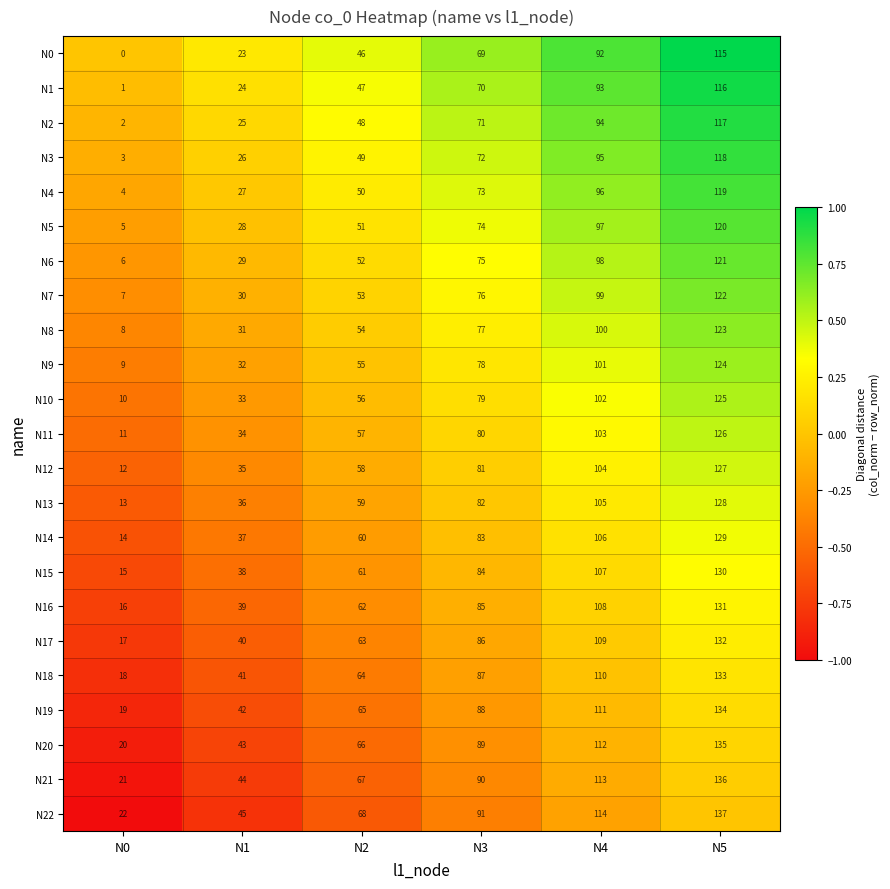

At N0, list the series in order from largest to smallest.

N22, N21, N20, N19, N18, N17, N16, N15, N14, N13, N12, N11, N10, N9, N8, N7, N6, N5, N4, N3, N2, N1, N0